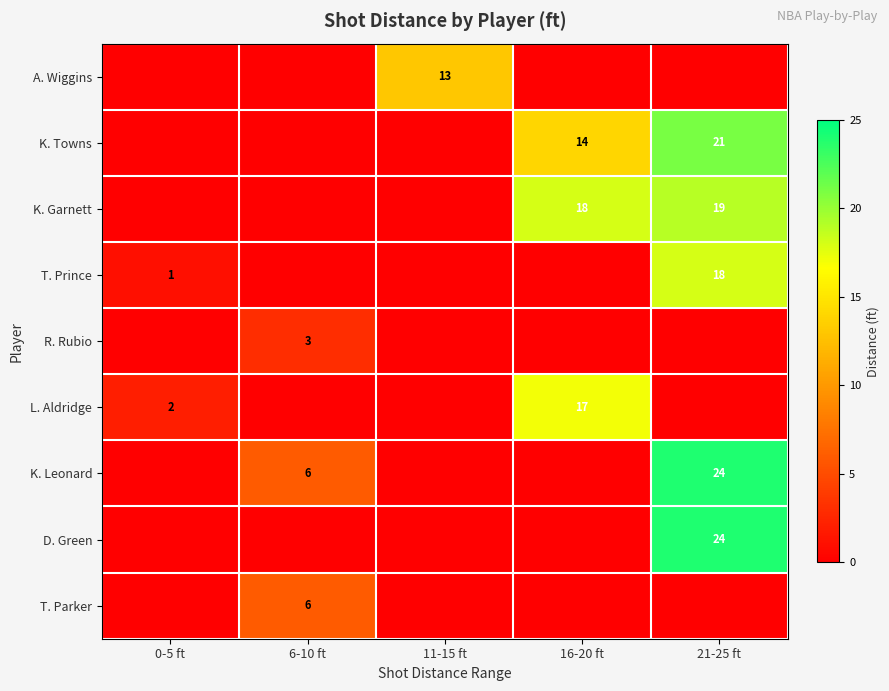

The T. Parker series shows 6 at 6-10 ft. True or false?

True